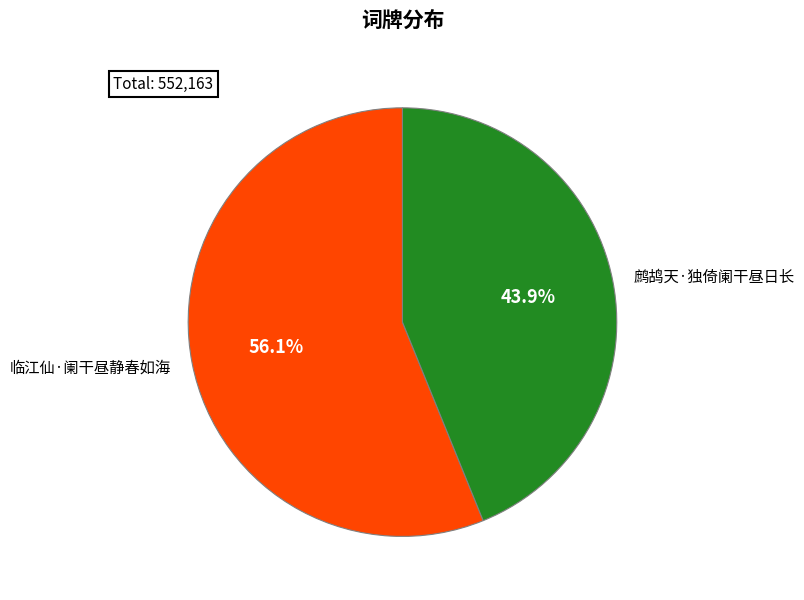

Is it true that 鹧鸪天·独倚阑干昼日长 is 44% of the pie?

True